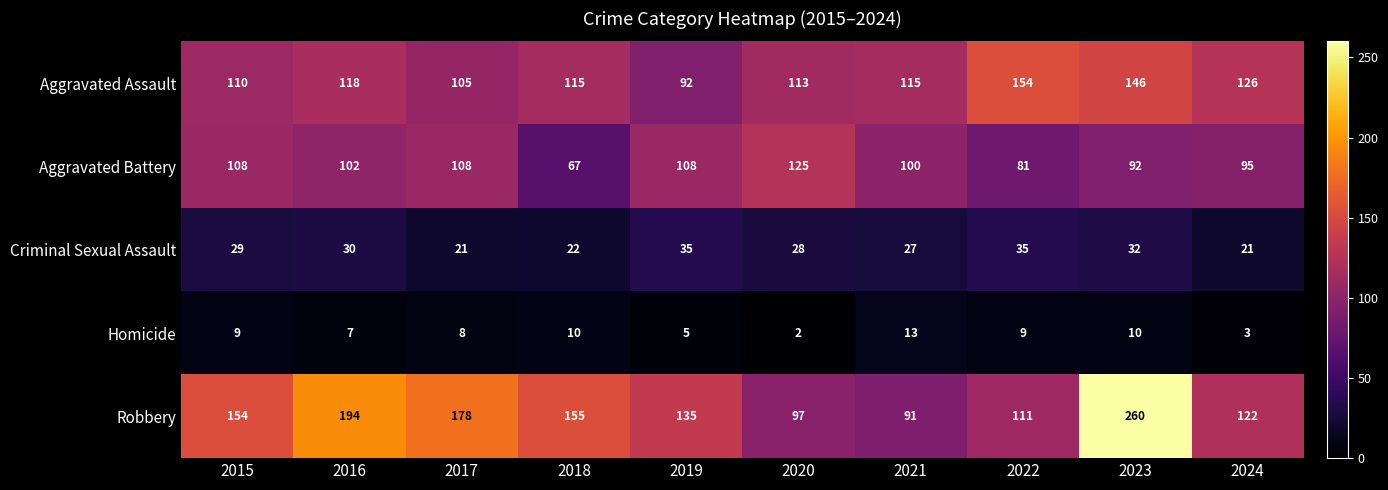

What is the greatest value displayed?

260